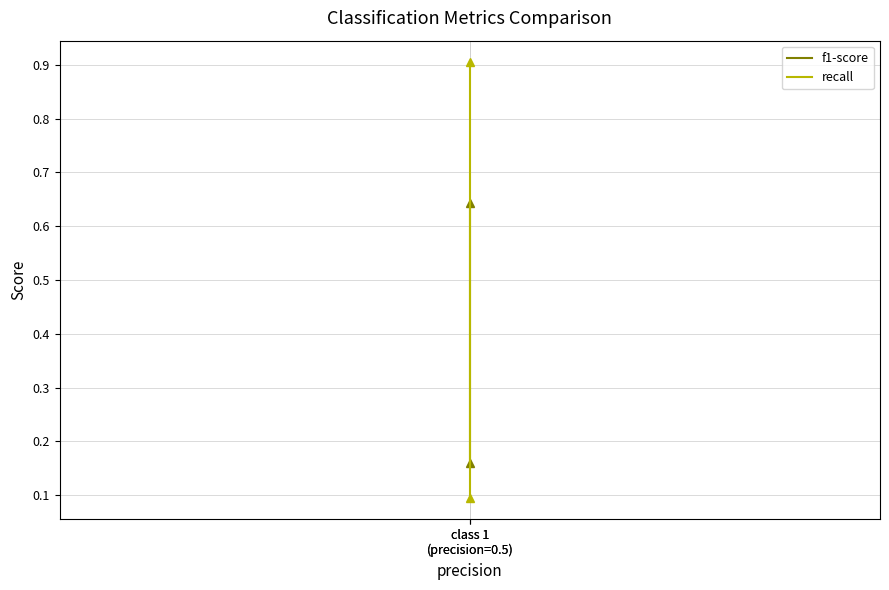

Read the f1-score value at class 1
(precision=0.5).

0.6